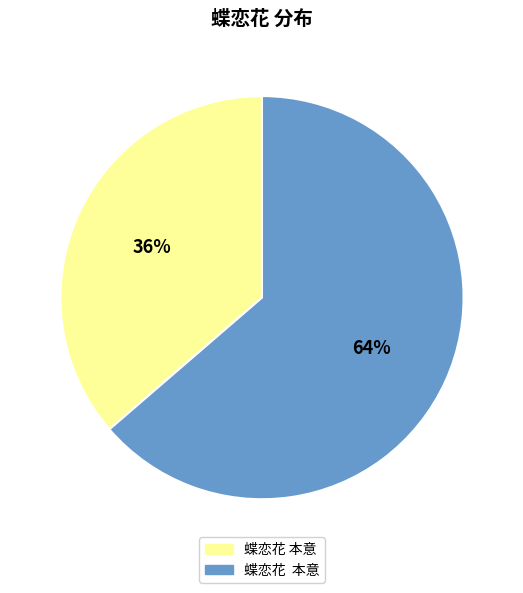

To the nearest percent, what is the average slice percentage?

50%